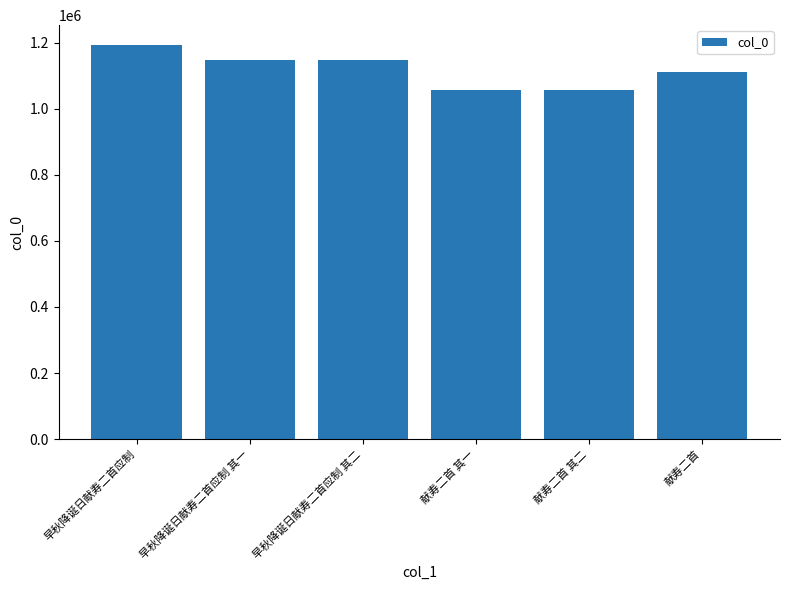

What is the difference between the values at 早秋降诞日献寿二首应制 其一 and 献寿二首 其二?

90869